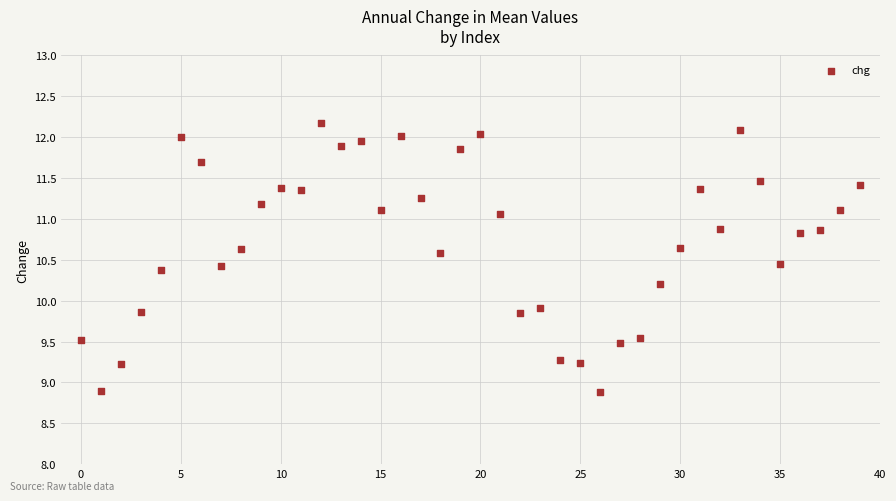

What Y value in the scatter plot is closest to 10?

9.9